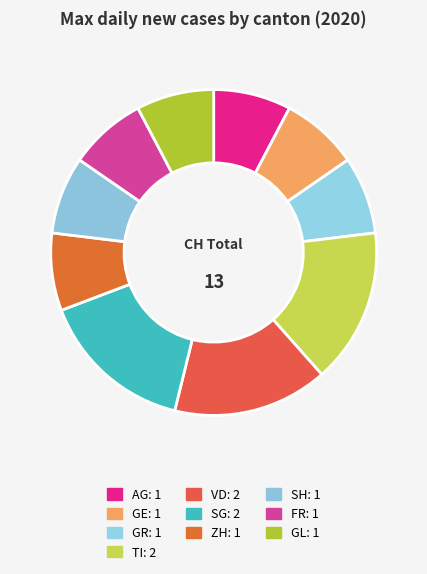

To the nearest percent, what portion does SH represent?

8%